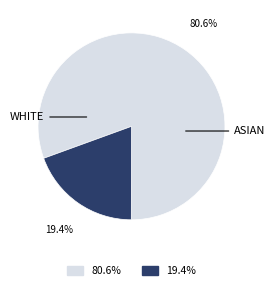

Is there any slice that represents more than half of the pie?

Yes